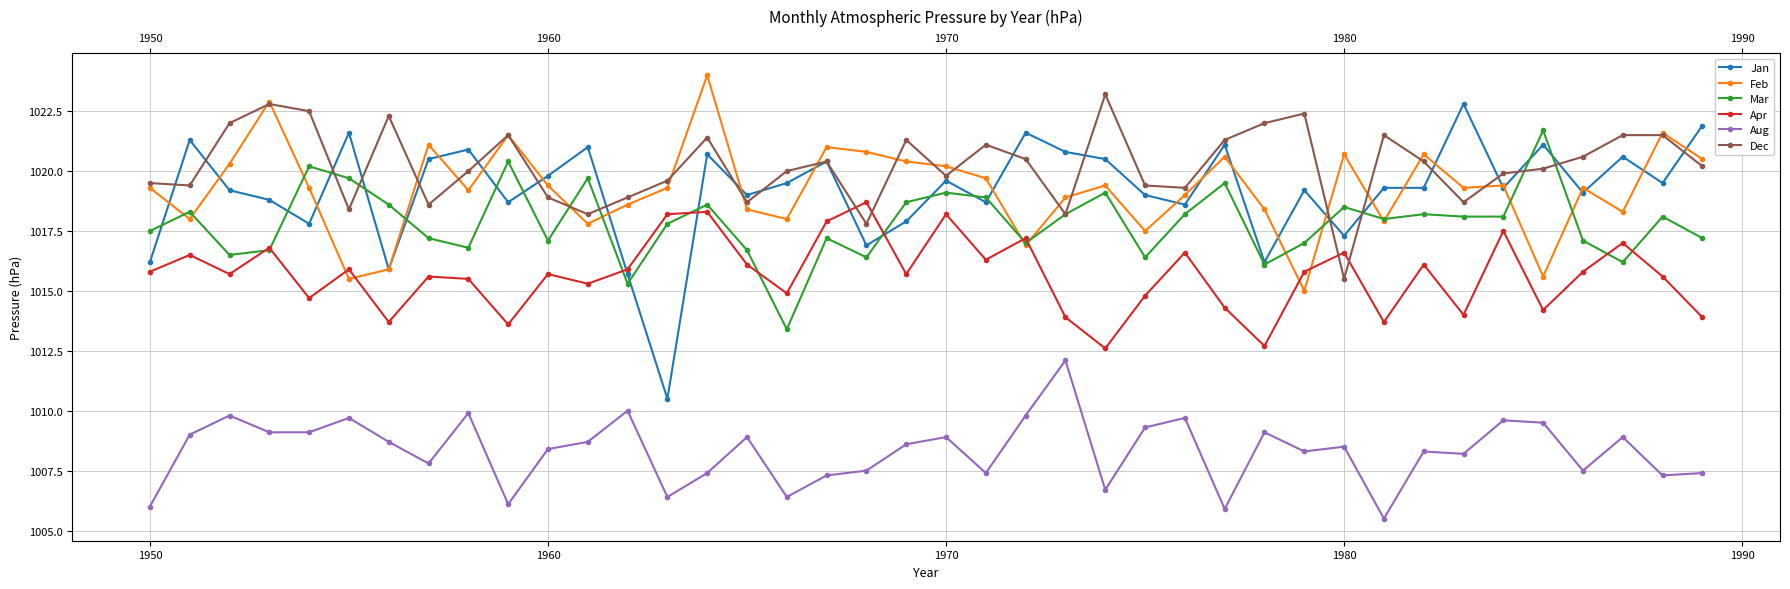

Which series has the largest range (max minus min)?

Jan